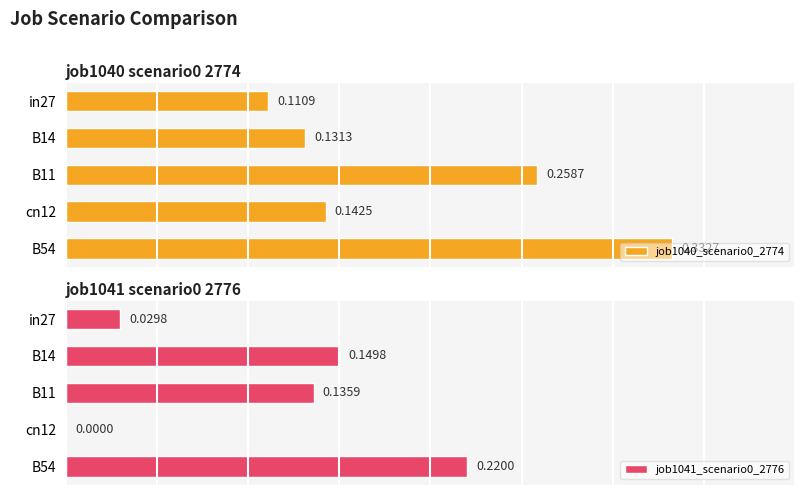

What is the sum of all job1041_scenario0_2776 values?

0.5